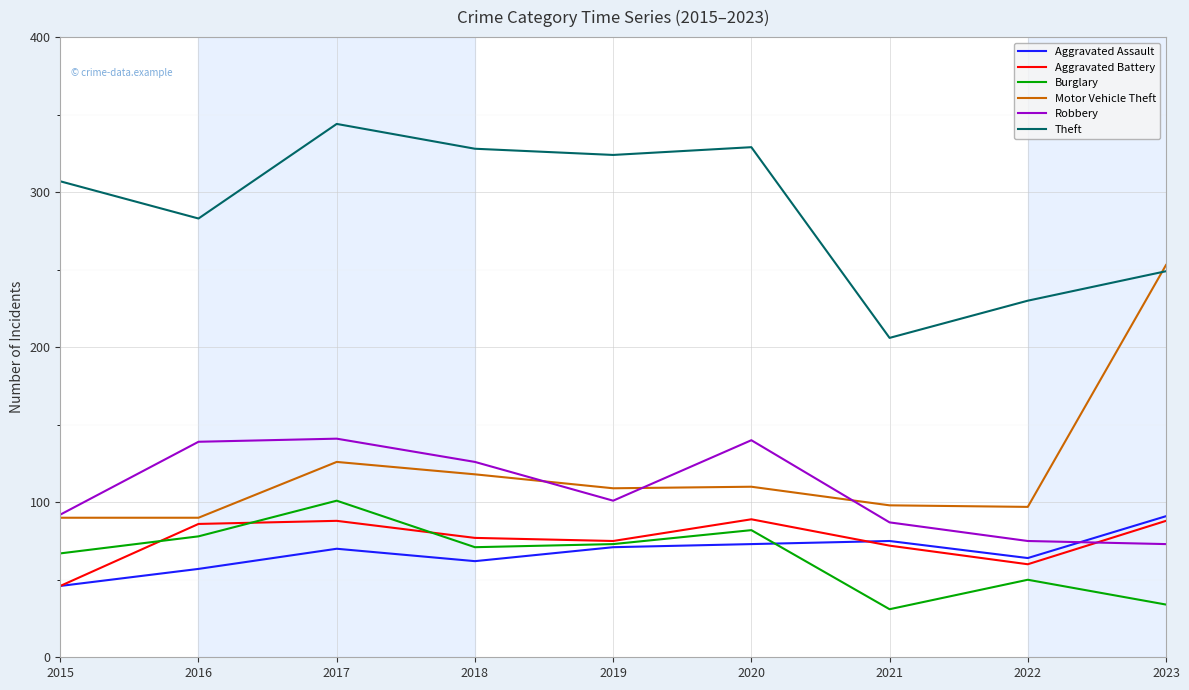

Which series has the largest range (max minus min)?

Motor Vehicle Theft